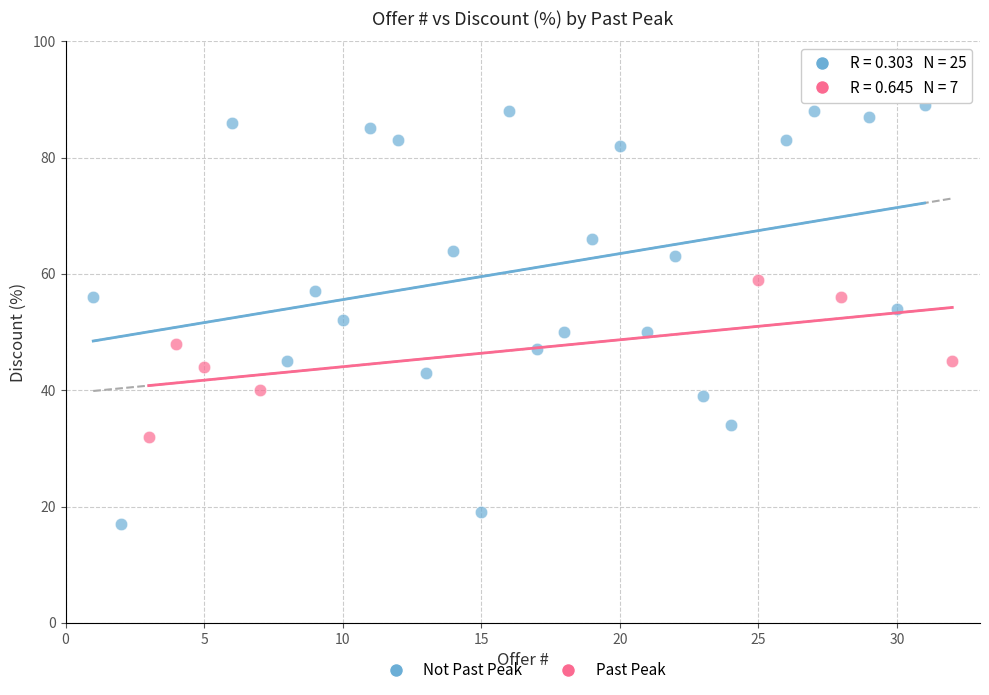

Which series reaches the minimum Y coordinate?

Not Past Peak